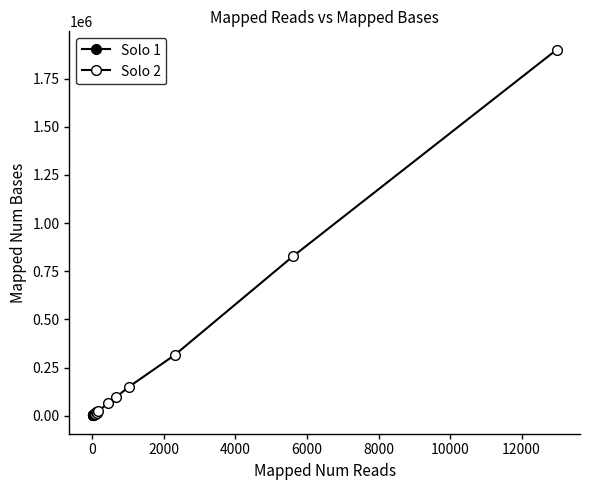

Reading right to left, extract all data points from this chart.

Solo 1: 9719	8437	7789	3155	3115	2649	2499	2063	1896	1295
Solo 2: 1900826	827476	314217	148625	95758	65828	24506	15376	16665	8707